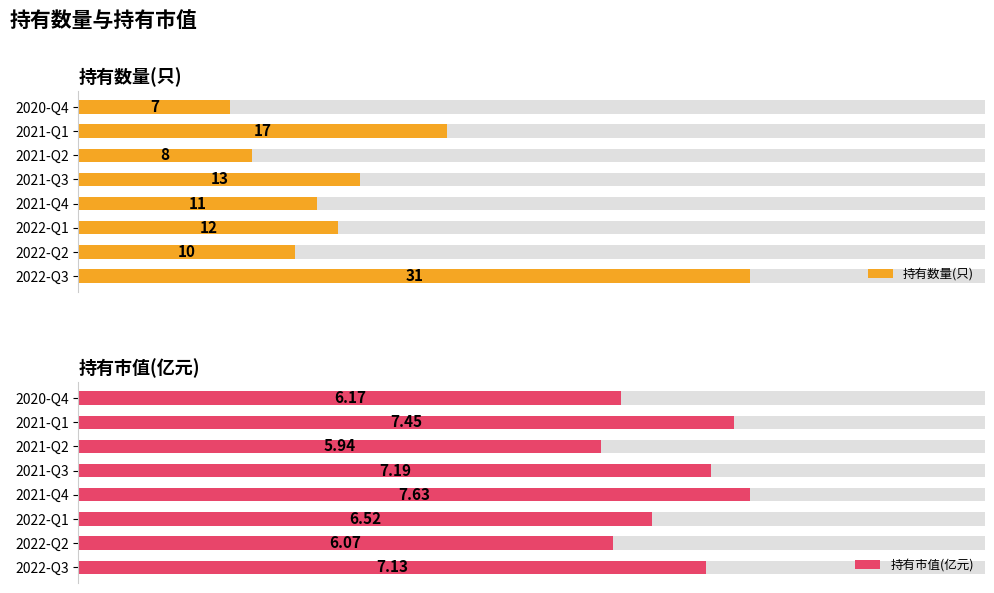

What is the minimum value shown in the chart?

5.9